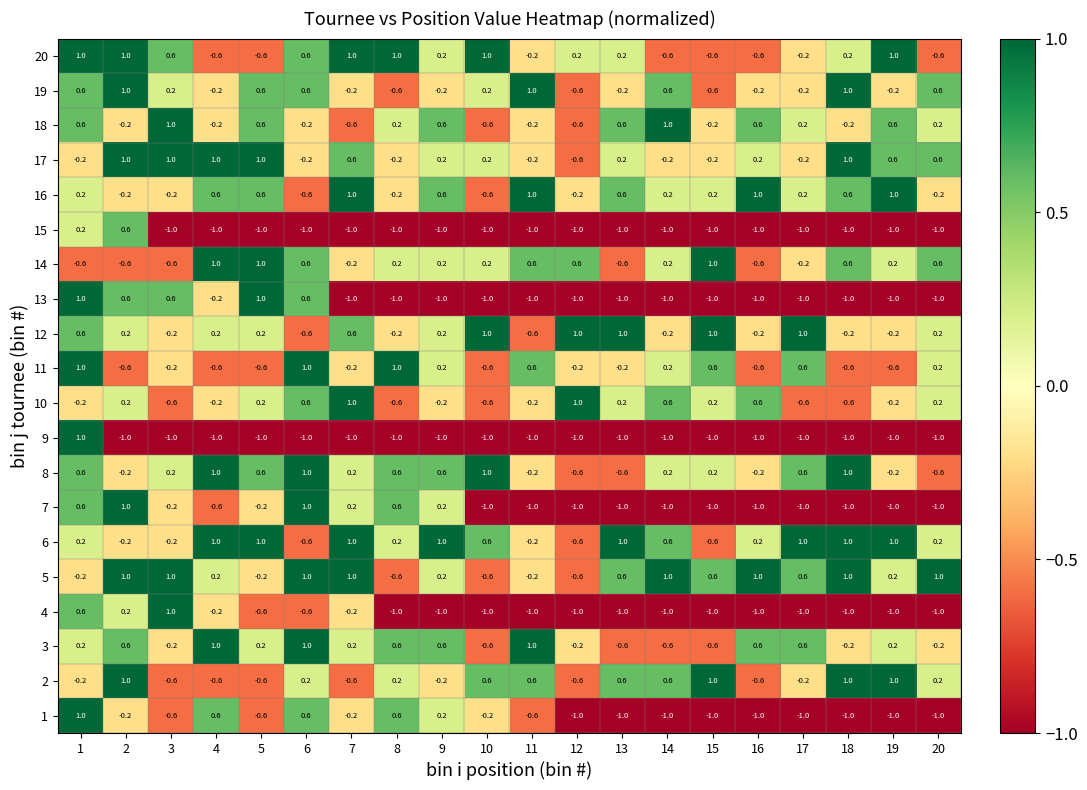

Between 3 and 17, which series saw the biggest shift?

4